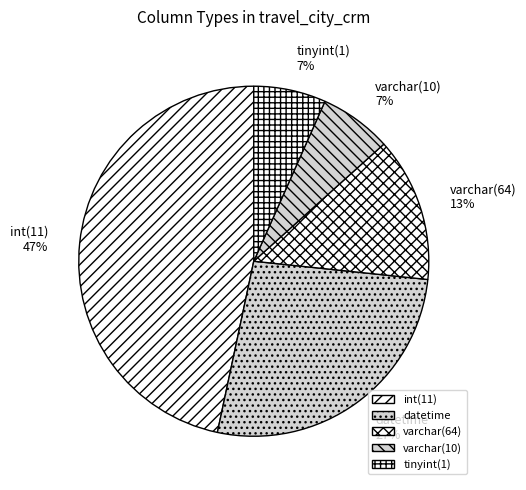

Which has a higher value, datetime or varchar(64)?

datetime